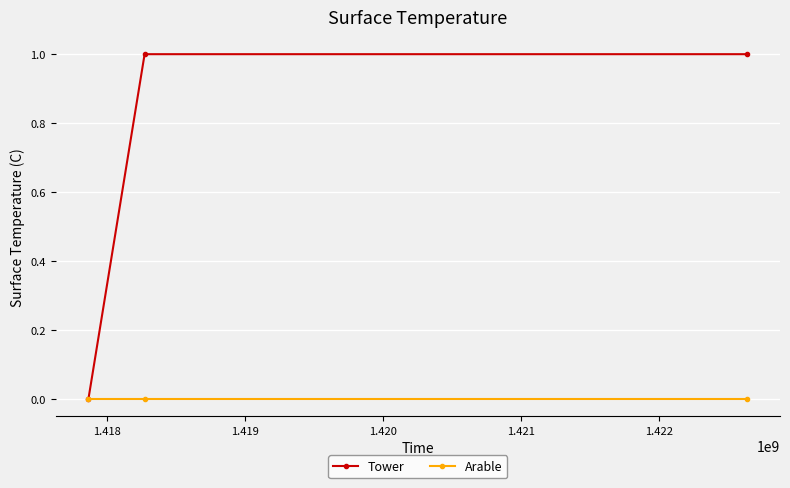

What is the value of the Tower point at the 3rd from the left?

1